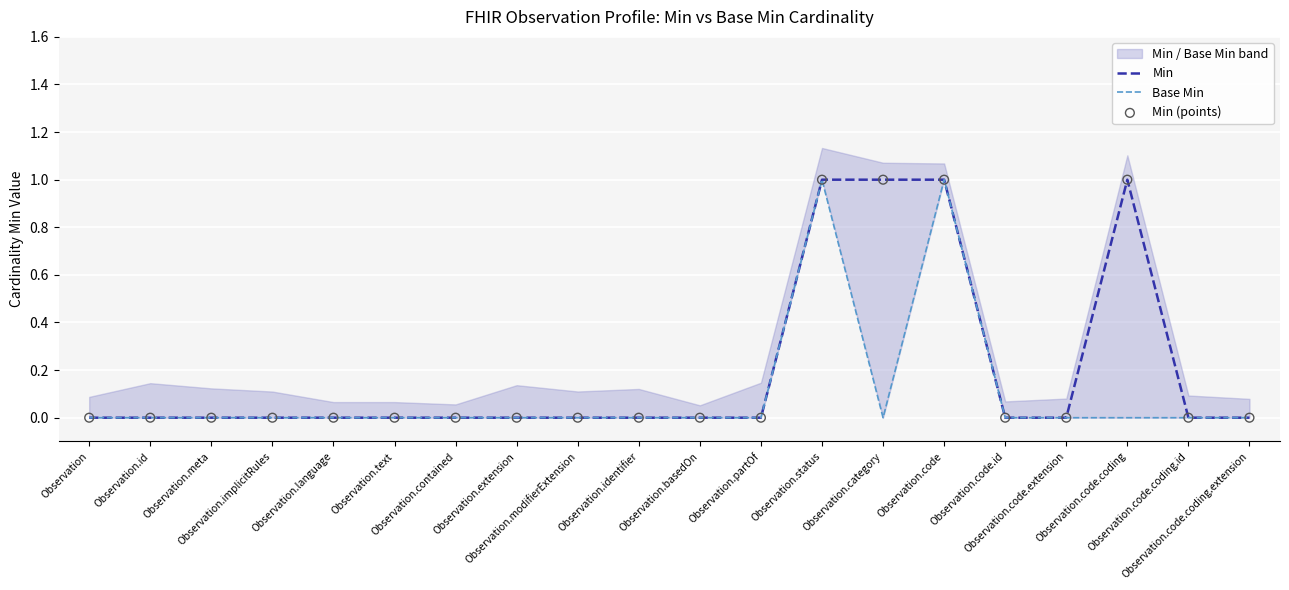

Which series has the widest spread of Y values?

Min